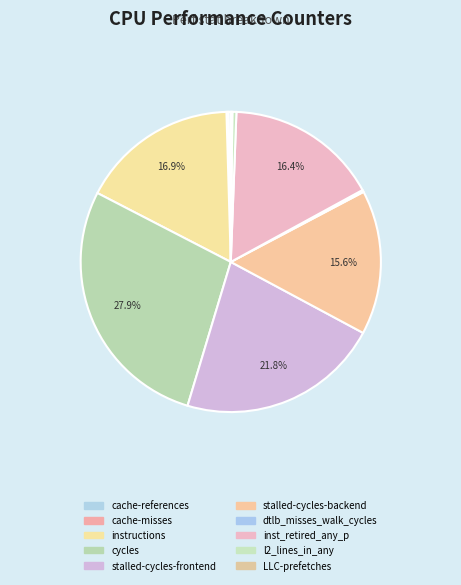

To the nearest percent, what portion does stalled-cycles-frontend represent?

22%